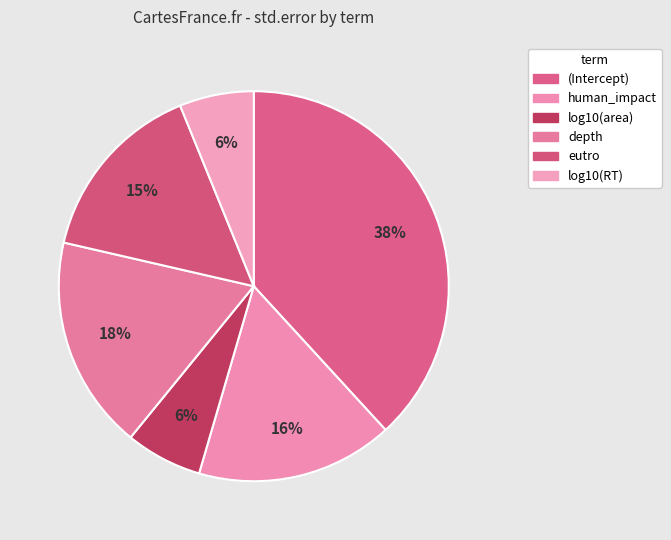

What percentage is the eutro slice, to the nearest percent?

15%